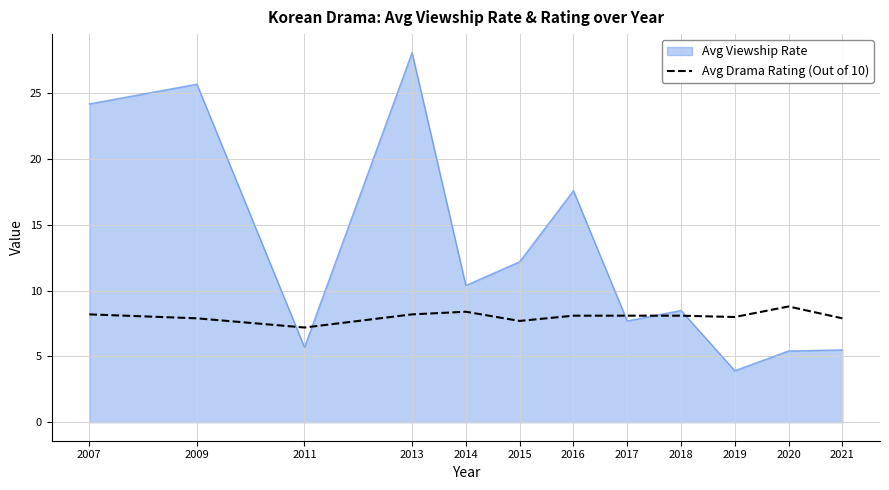

The value of Avg Viewship Rate at 2017 is 13.2. True or false?

False